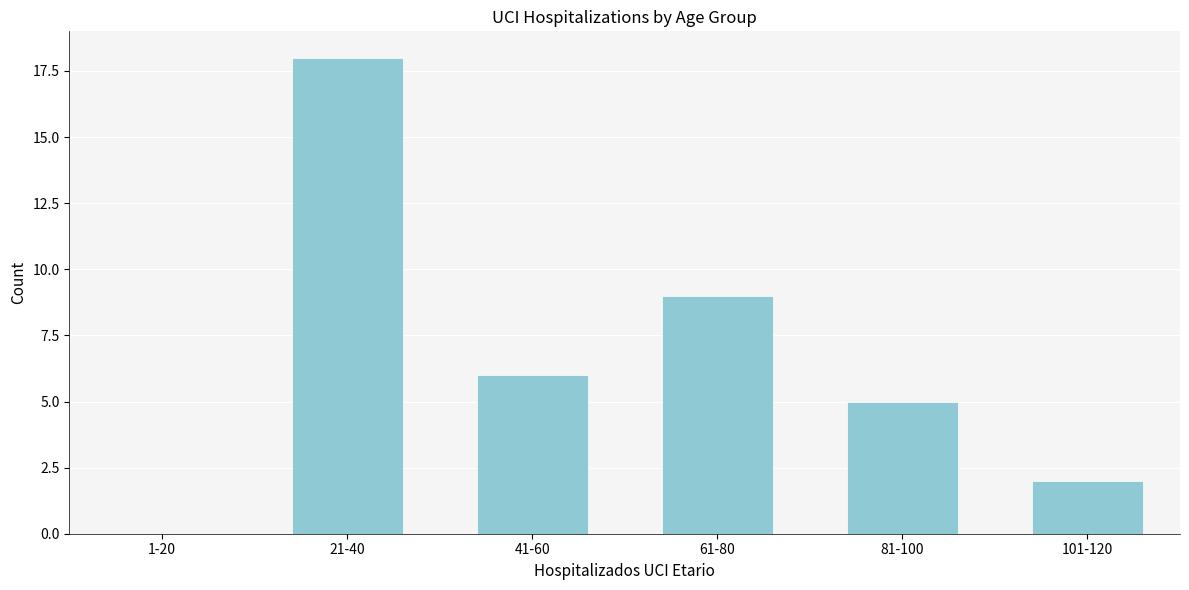

Reading left to right, transcribe all the data shown in this chart.

1-20=0	21-40=18	41-60=6	61-80=9	81-100=5	101-120=2